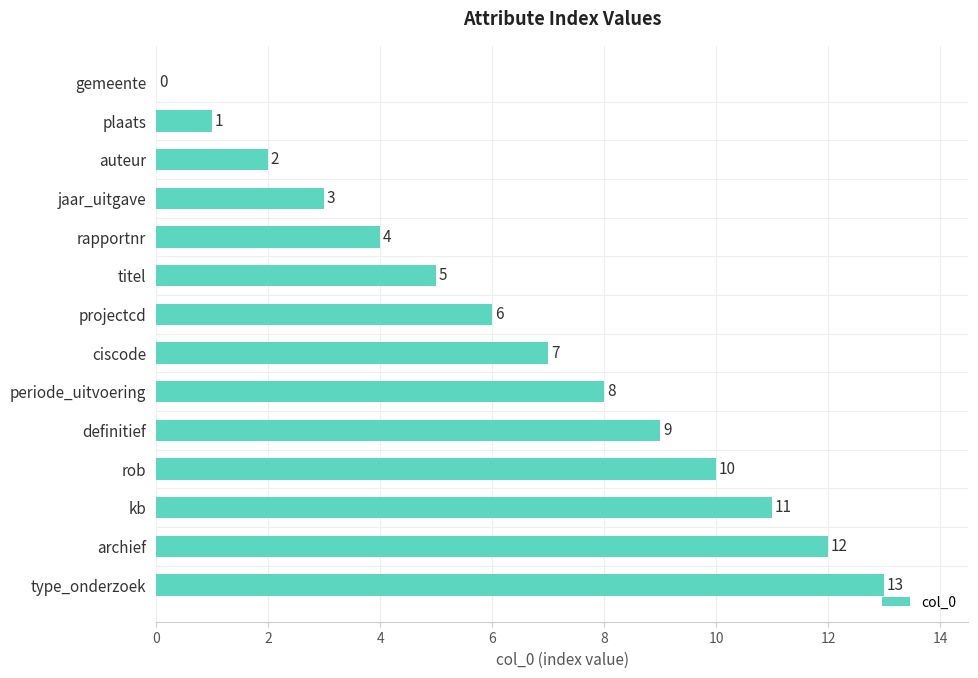

The value at type_onderzoek is 3. True or false?

False